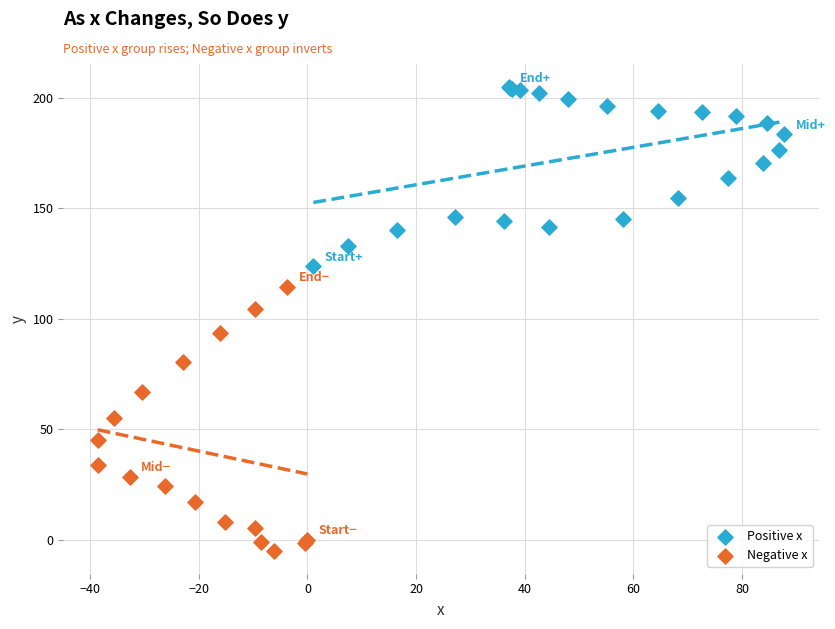

Which series contains the highest Y value?

Positive x